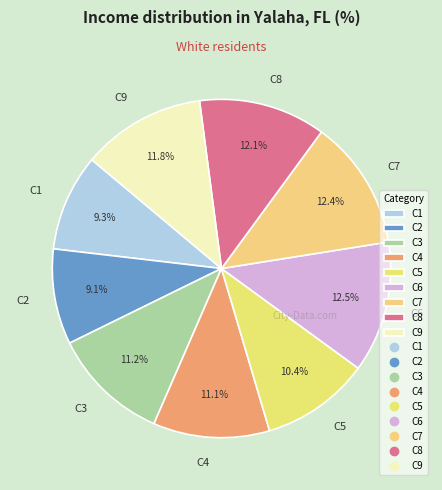

Count the number of slices in the pie.

9